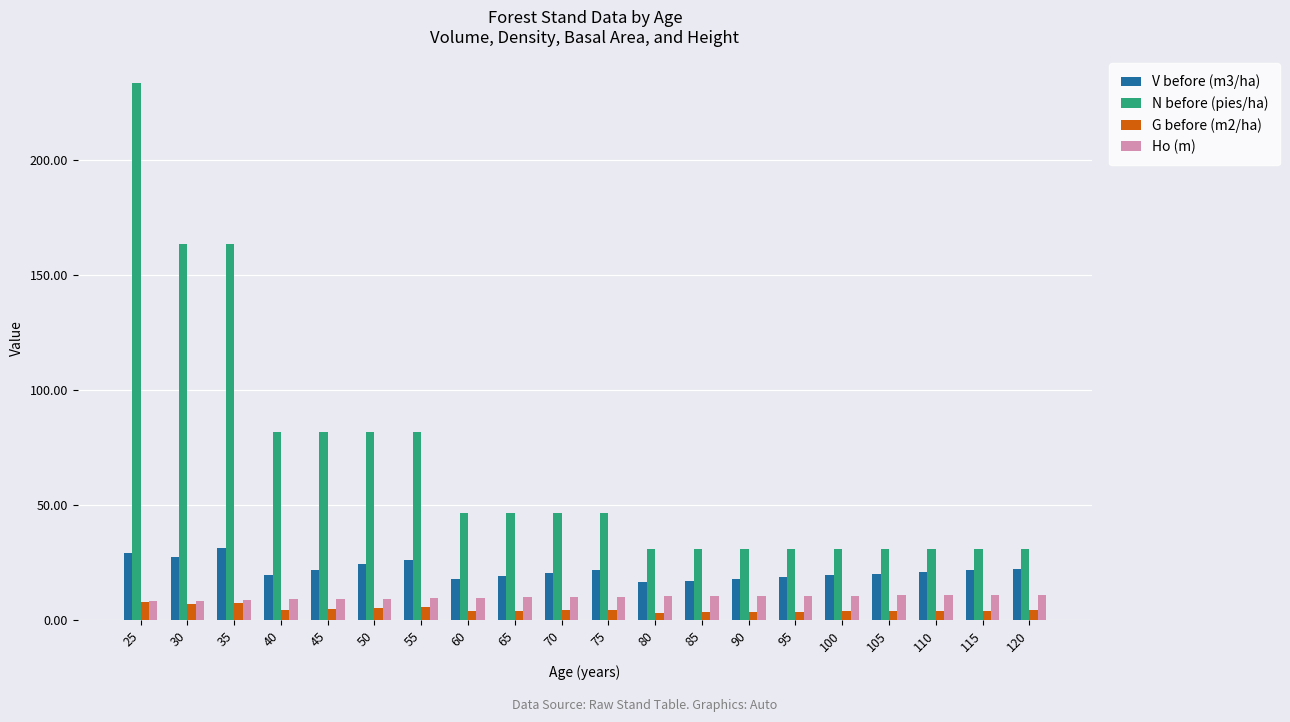

What are all the series names shown in the legend?

V before (m3/ha), N before (pies/ha), G before (m2/ha), Ho (m)